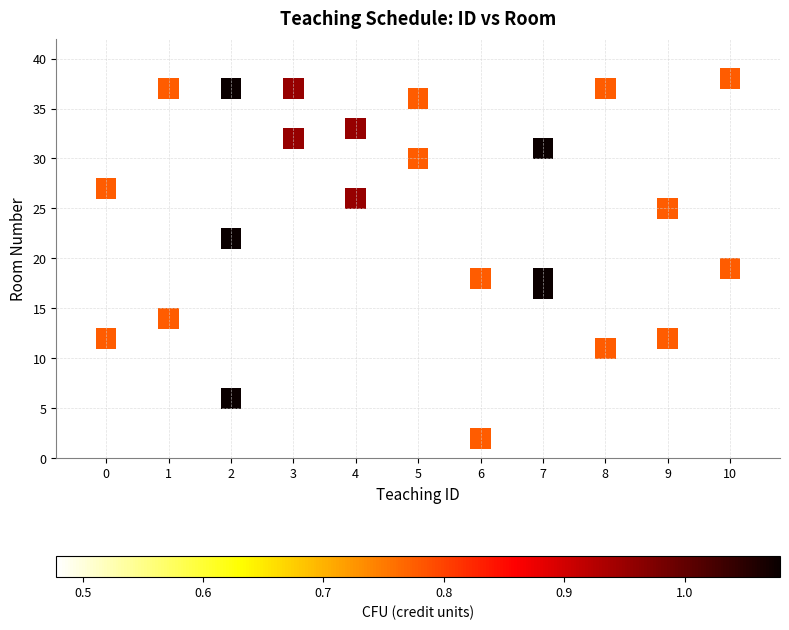

What Y value in the scatter plot is closest to 20?

19